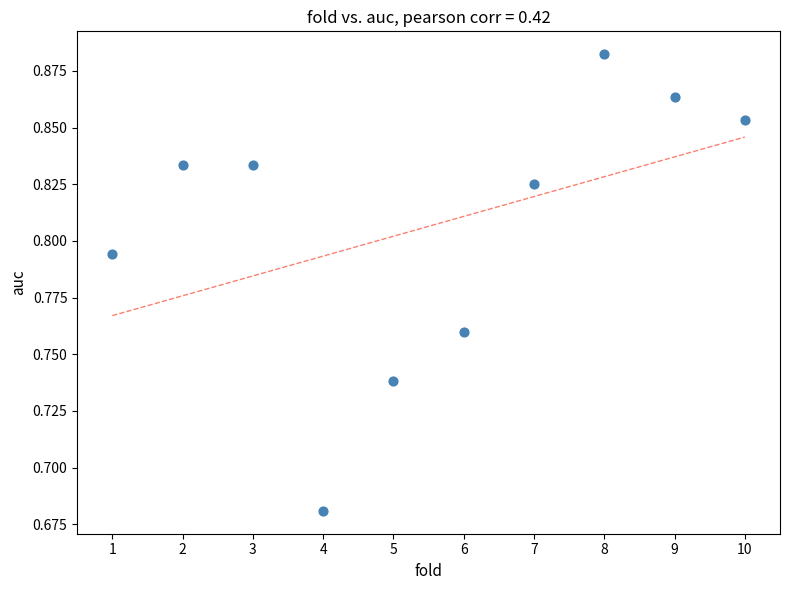

What is the average X value?

5.5